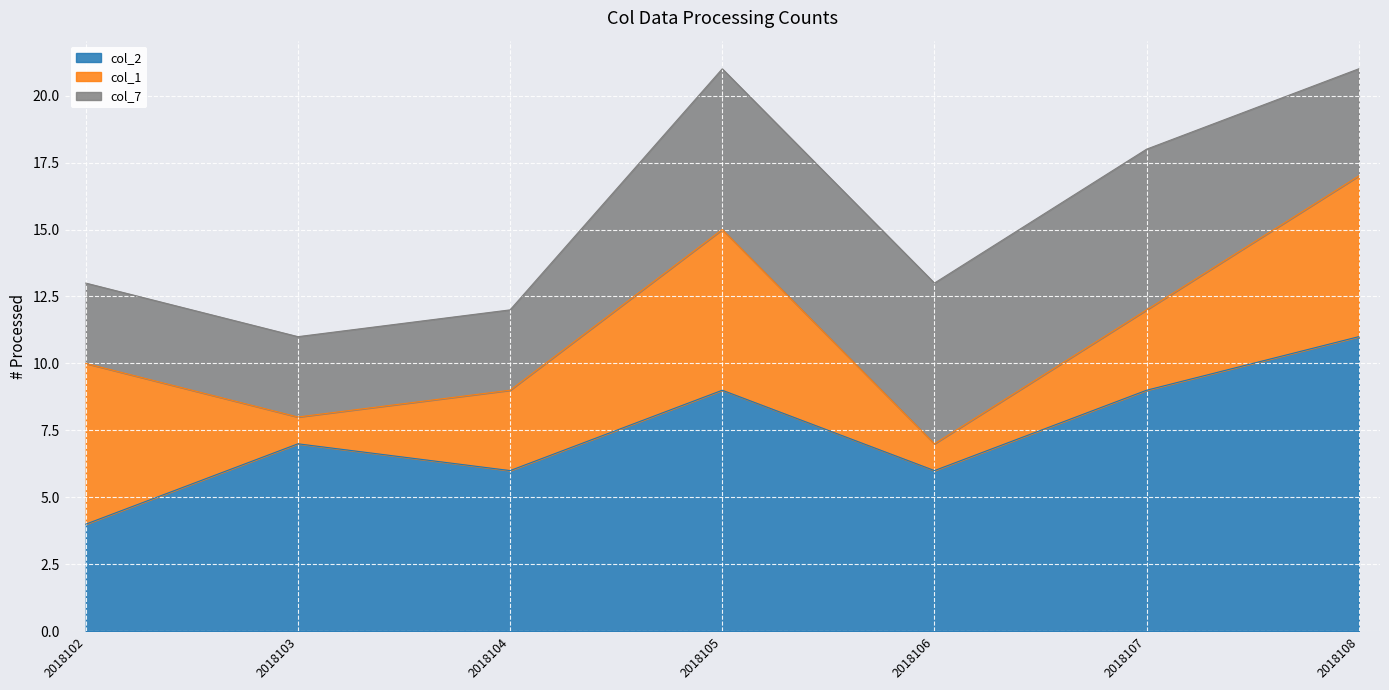

Reading left to right, what are all the values shown in this chart?

col_2: 4	7	6	9	6	9	11
col_1: 6	1	3	6	1	3	6
col_7: 3	3	3	6	6	6	4